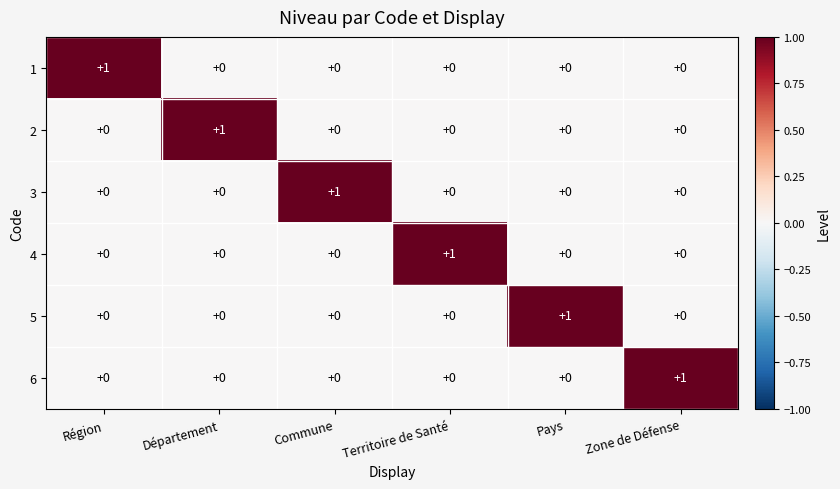

Count the 6 values in the range 0 to 1.

6